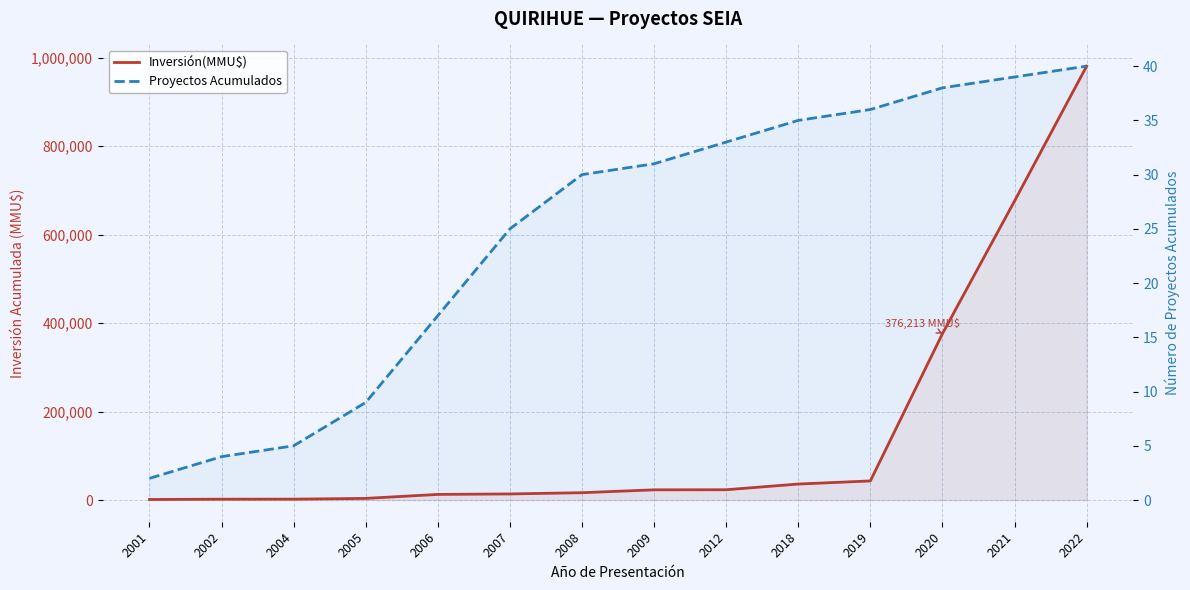

Rank the categories by Inversión(MMU$) value from lowest to highest.

2001, 2002, 2004, 2005, 2006, 2007, 2008, 2009, 2012, 2018, 2019, 2020, 2021, 2022